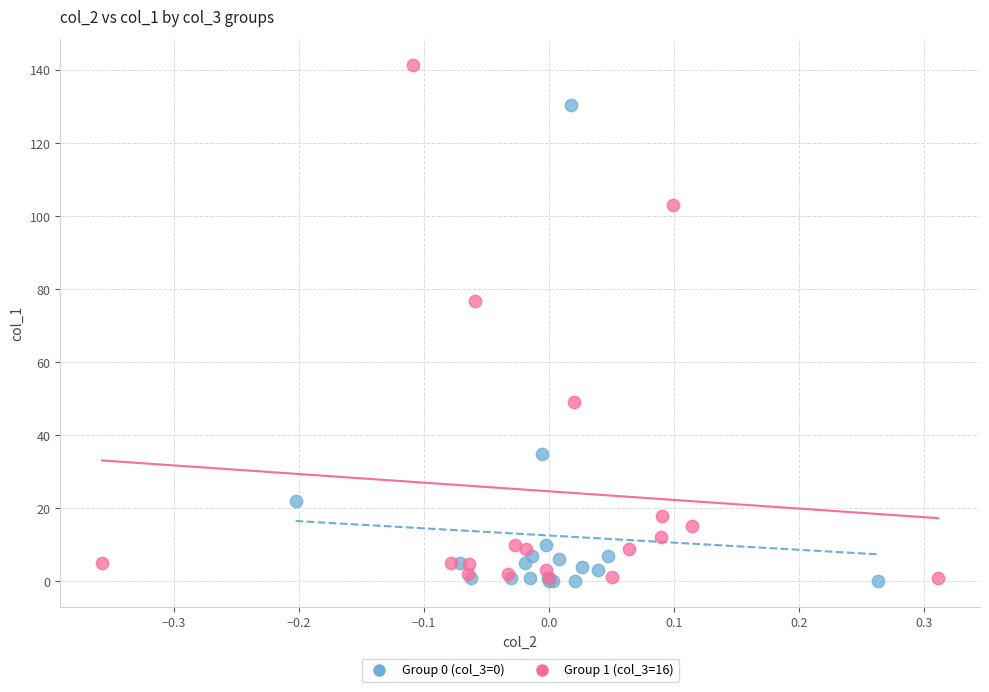

Which series reaches the maximum Y coordinate?

Group 1 (col_3=16)